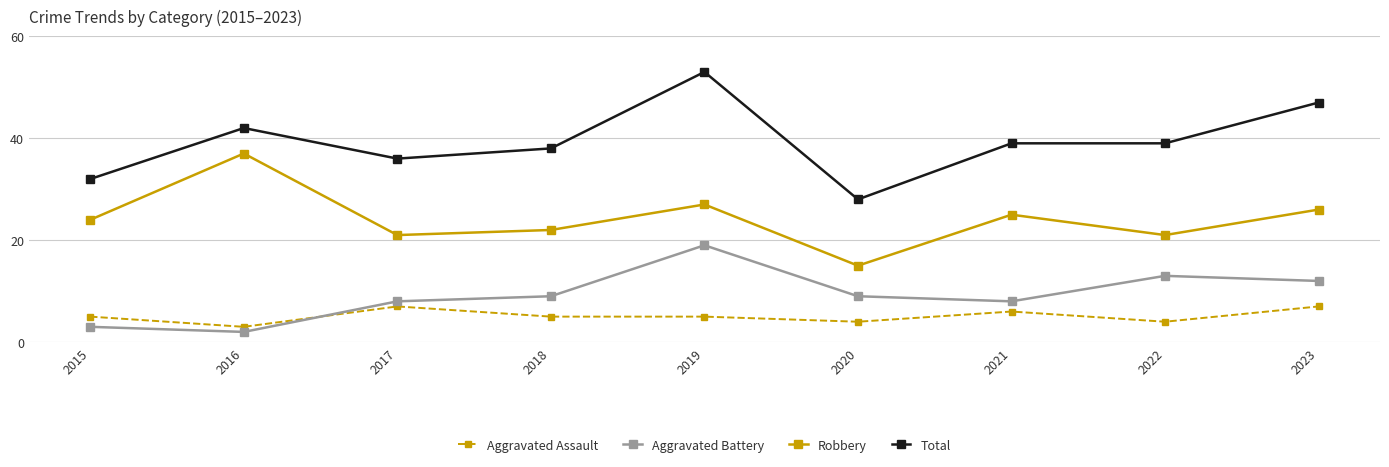

How many lines are shown in the chart?

4